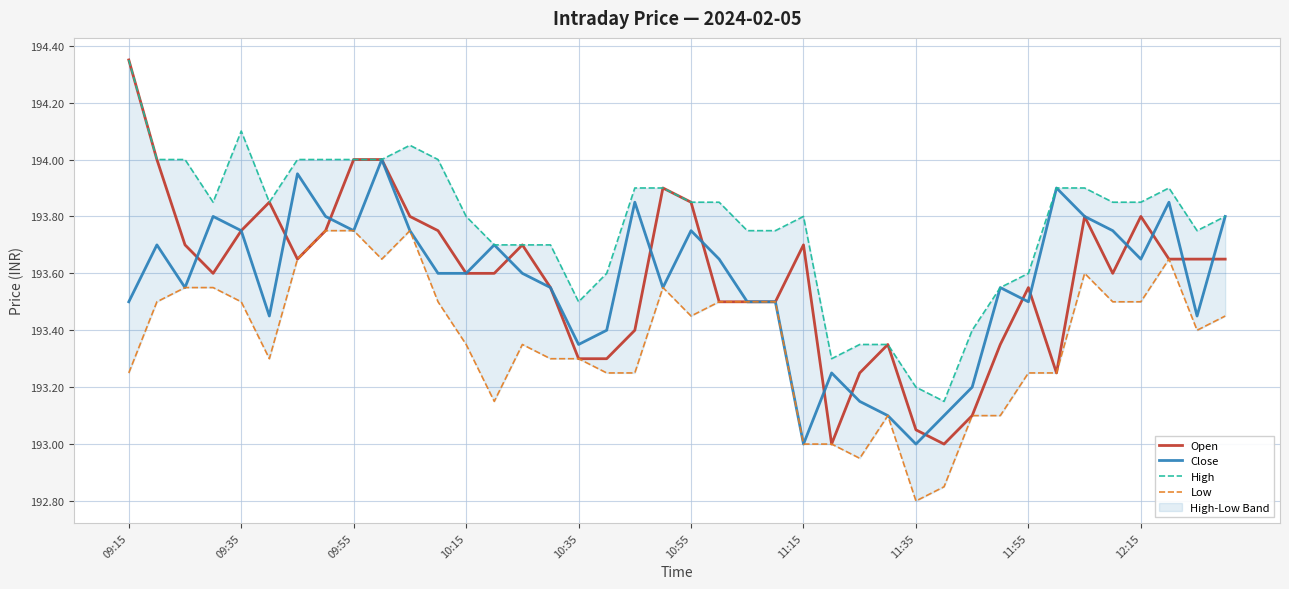

At which label does Open reach its peak?

09:15